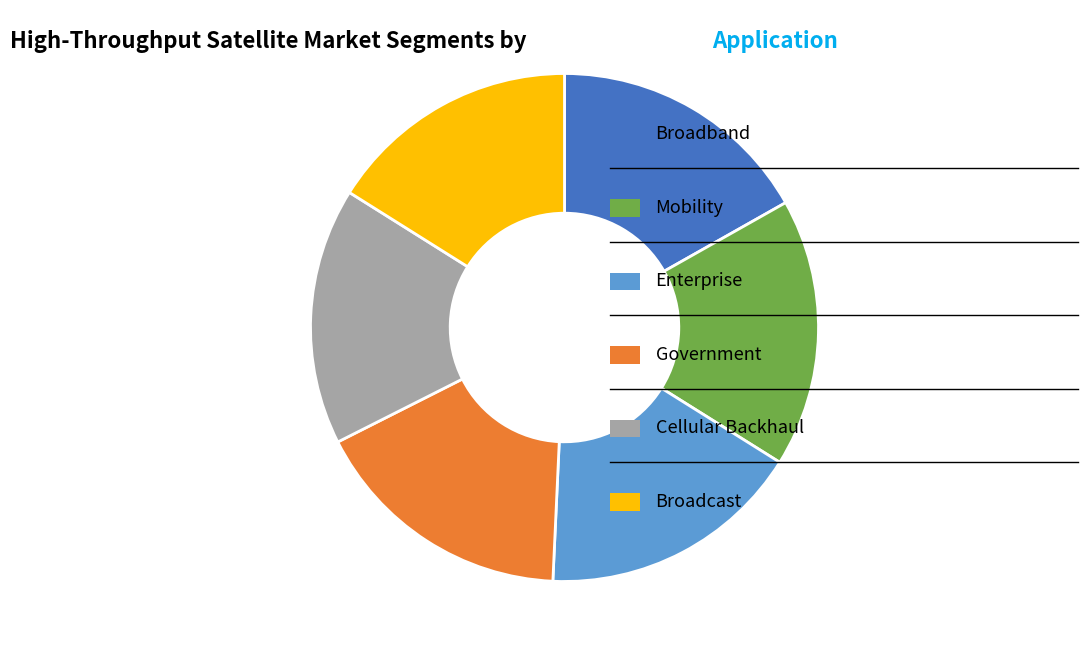

Does any single category account for the majority?

No